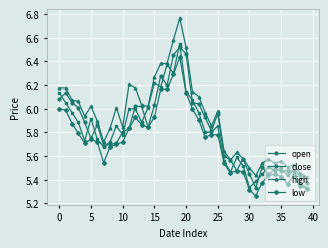

At how many categories does at least one series exceed 5?

40